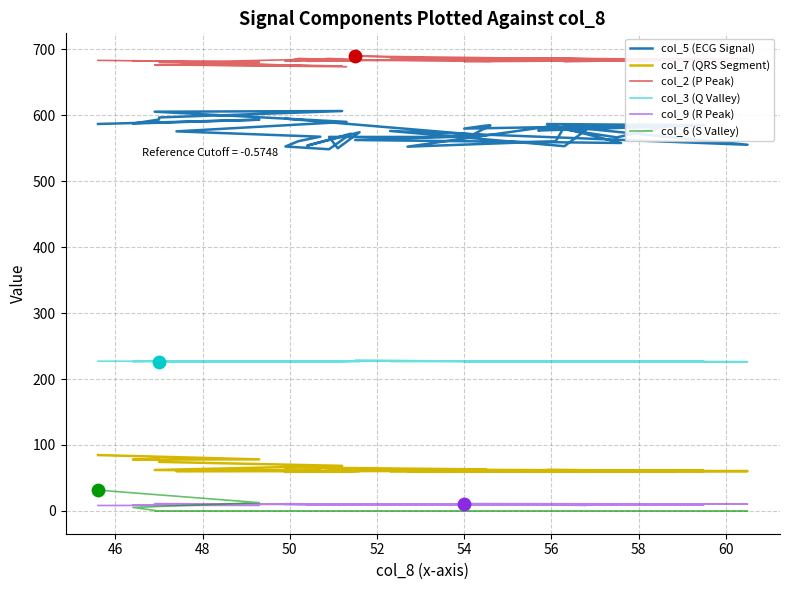

At how many categories does at least one series exceed 60?

40